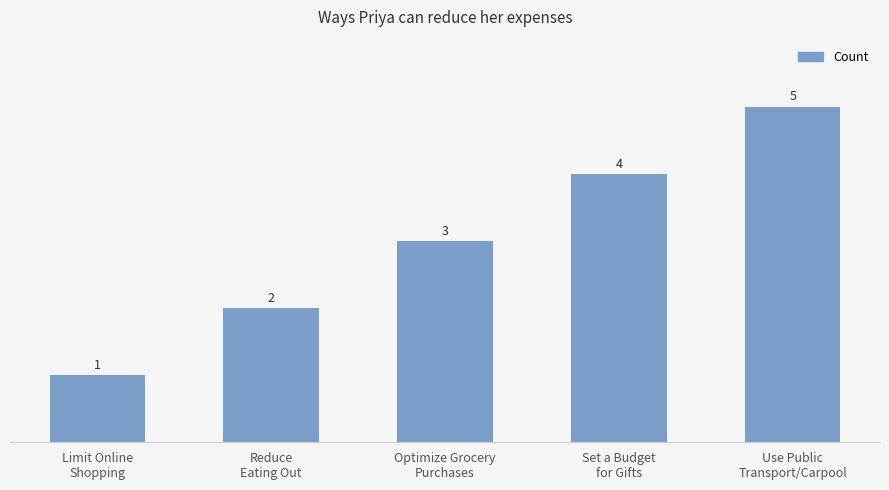

How many values are between 2 and 4?

3